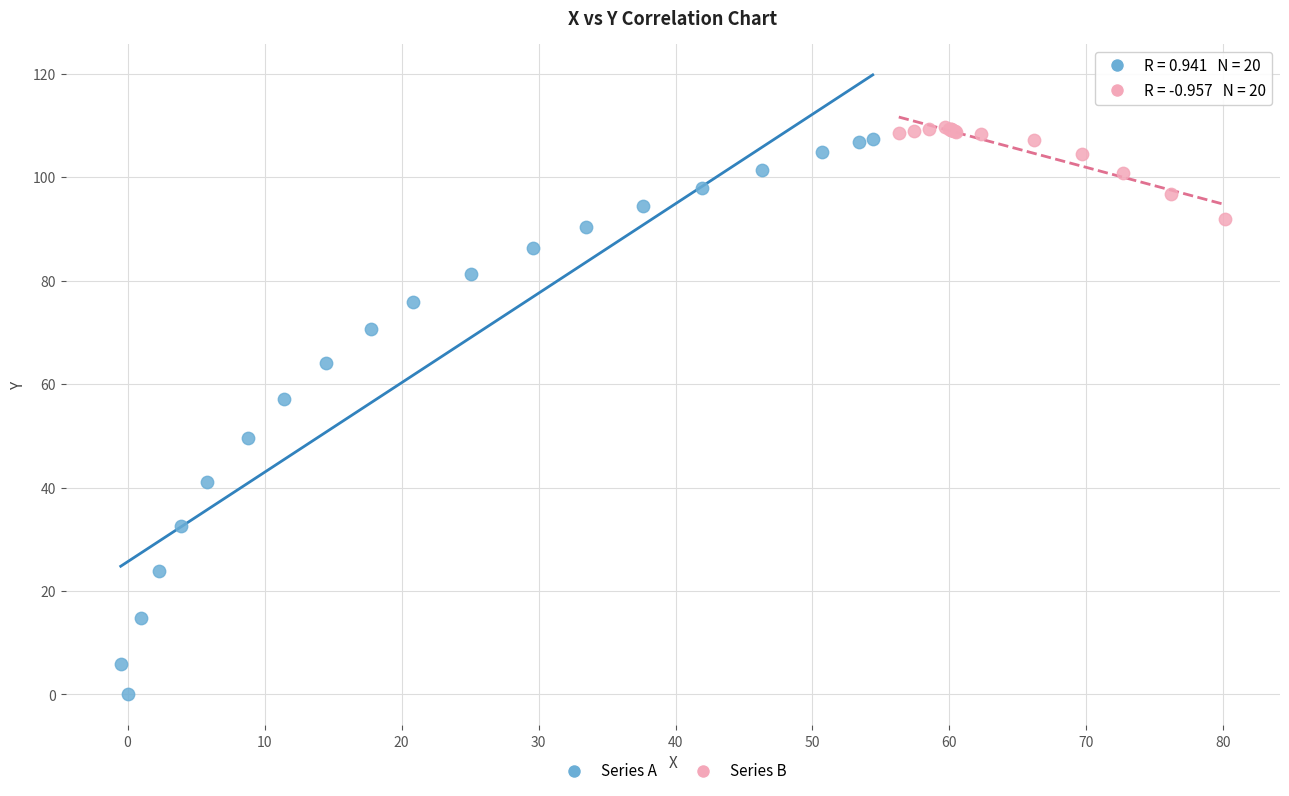

Which series contains the highest Y value?

Series B